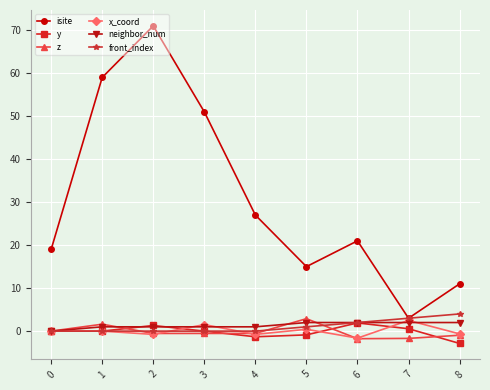

What is the difference between the maximum and minimum values in the isite series?

68.0